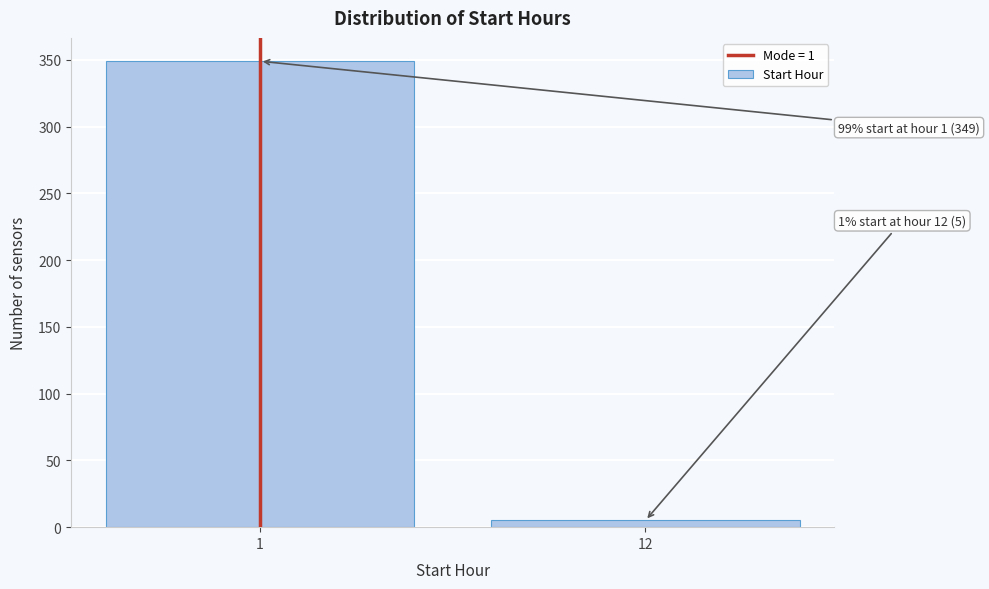

Reading right to left, extract all data points from this chart.

5	349